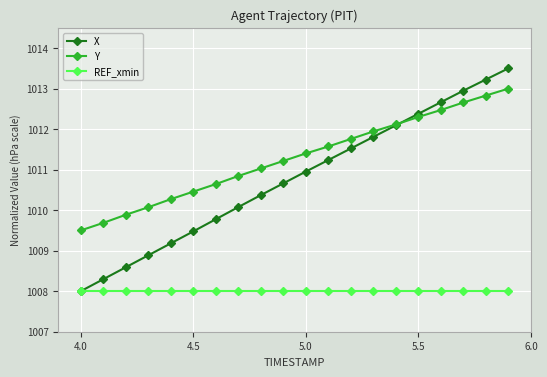

True or false: REF_xmin and Y cross at least once.

False